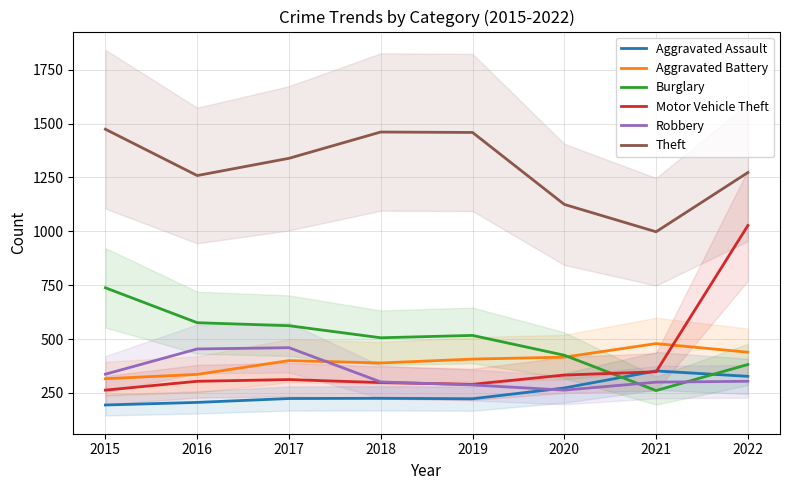

How many interior local valleys does the Robbery series have?

1